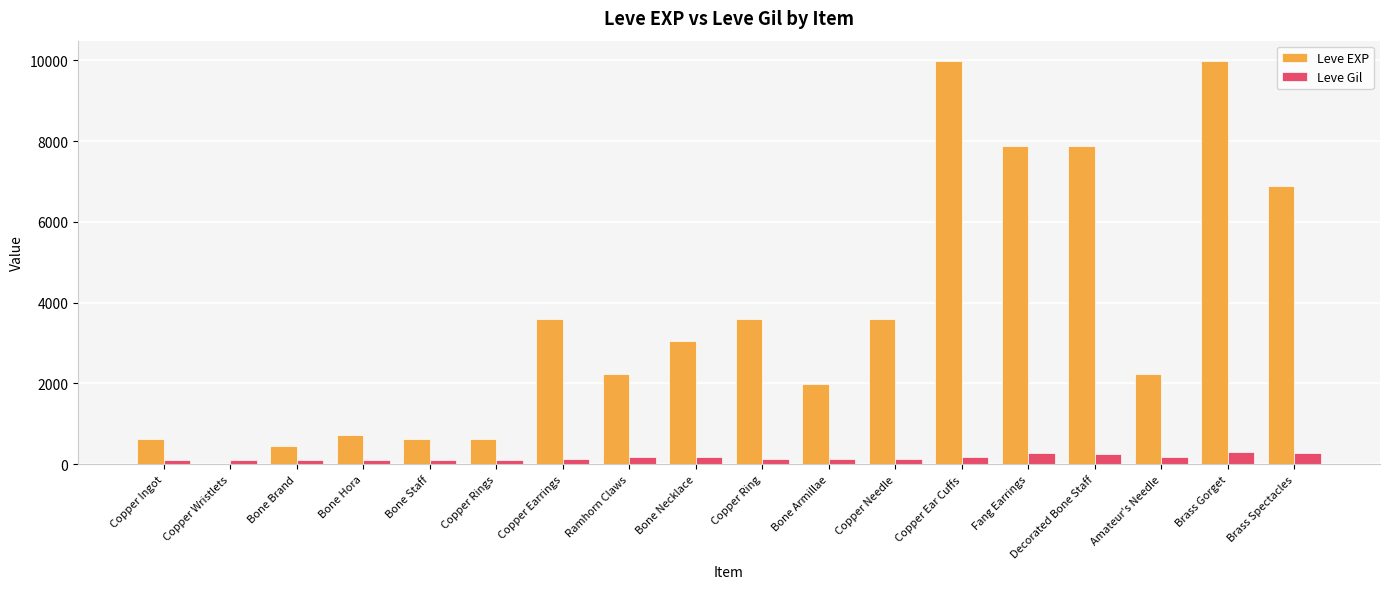

At which label does Leve EXP first exceed 3040?

Copper Earrings